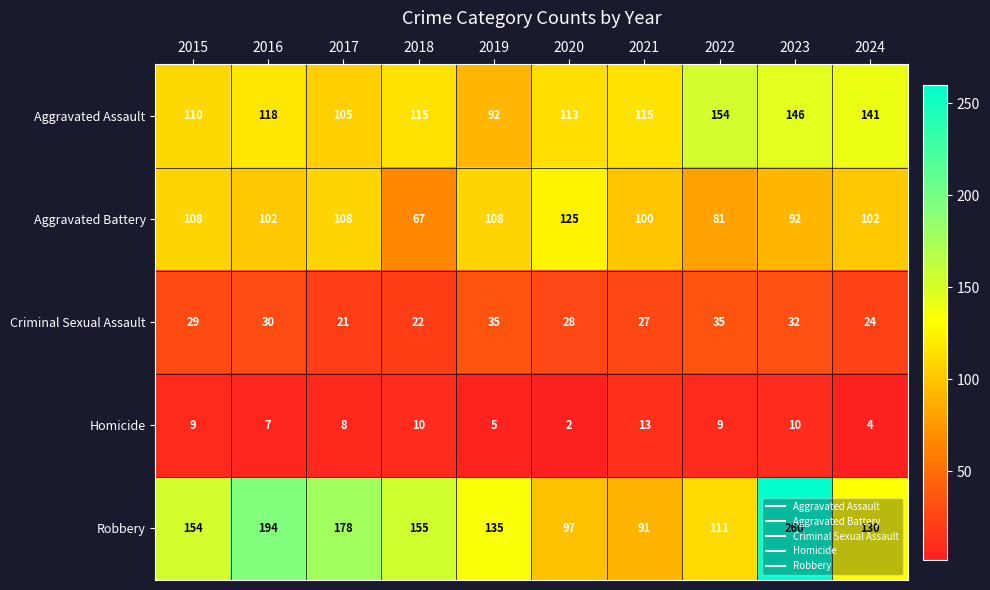

How many data points does each series have?

10